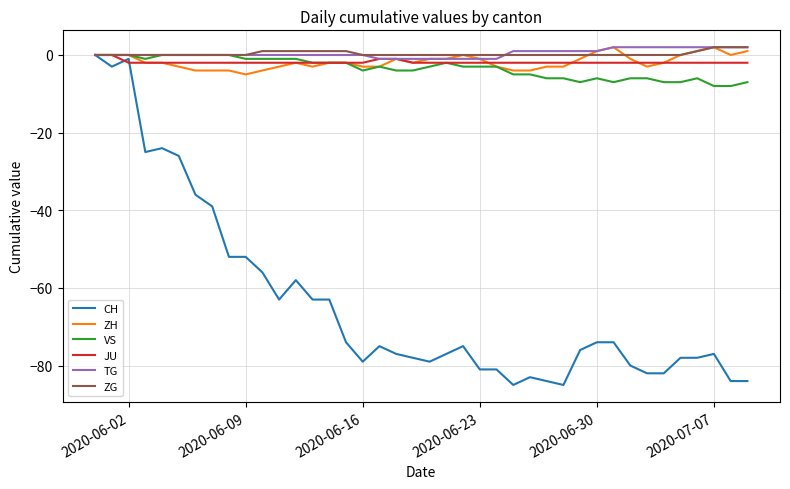

Which series has the widest spread of values?

CH